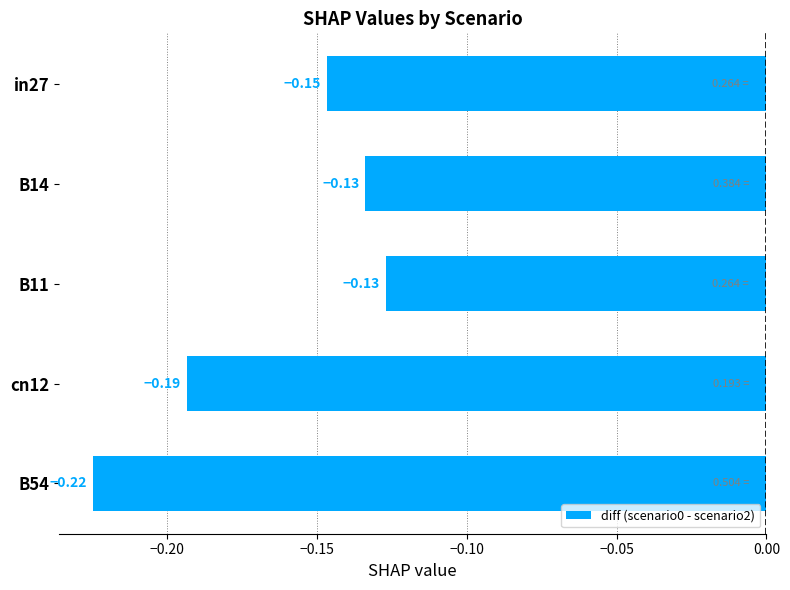

How many data points does each series have?

5